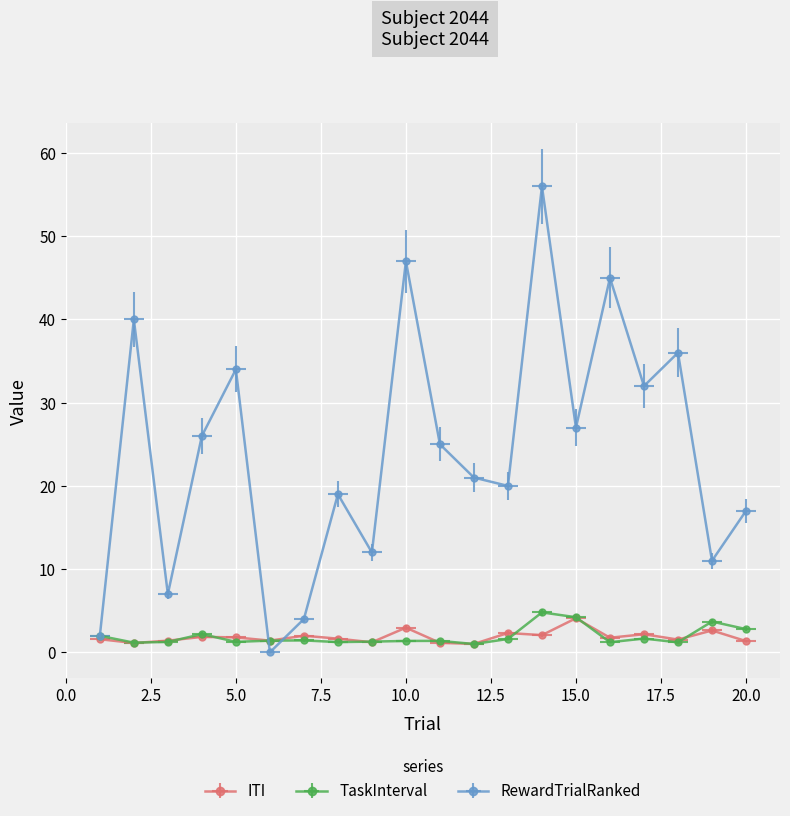

True or false: RewardTrialRanked and TaskInterval cross at least once.

True